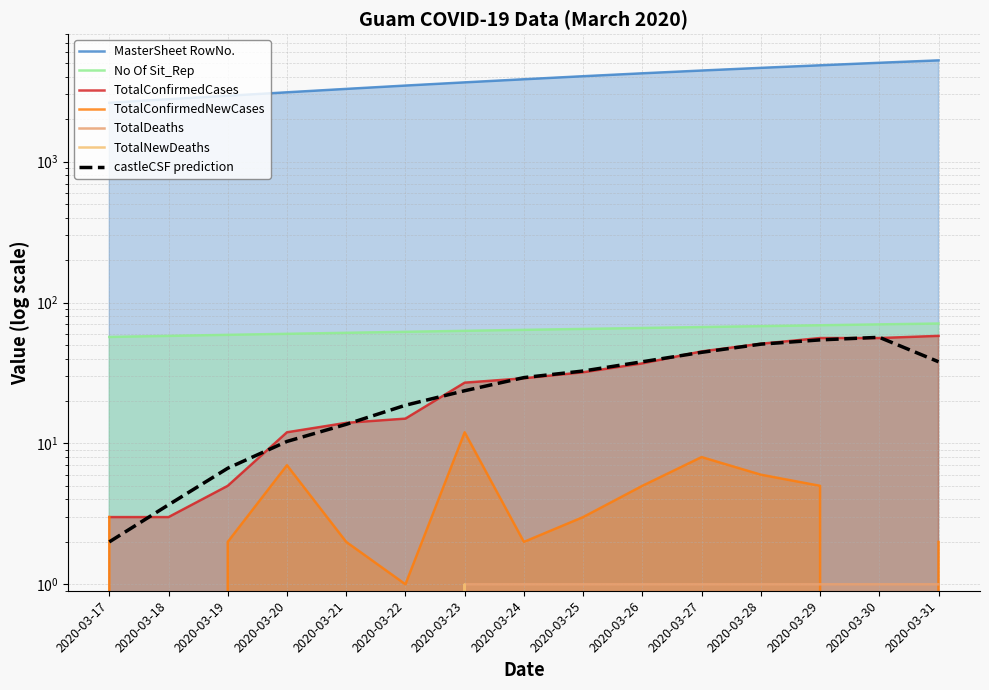

Does the chart display data point markers on the line(s)?

No